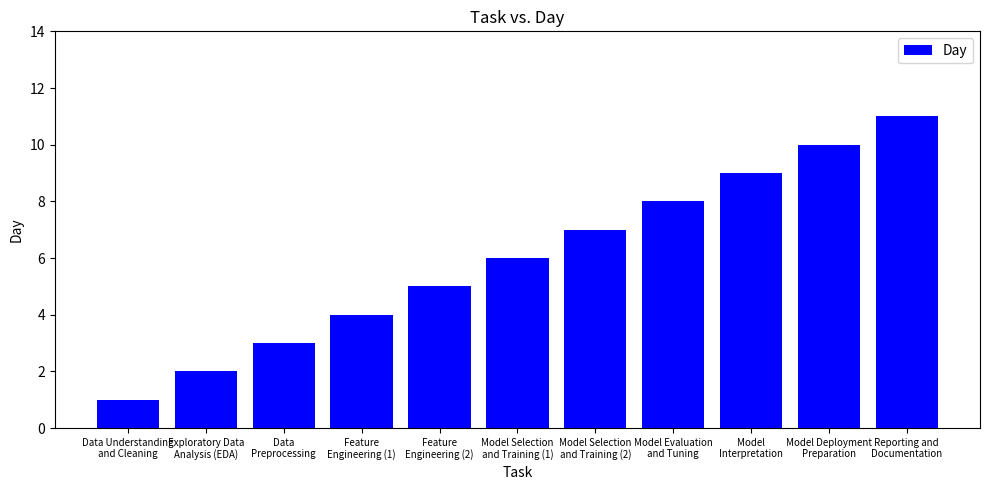

What is the difference between the second highest and minimum values?

9